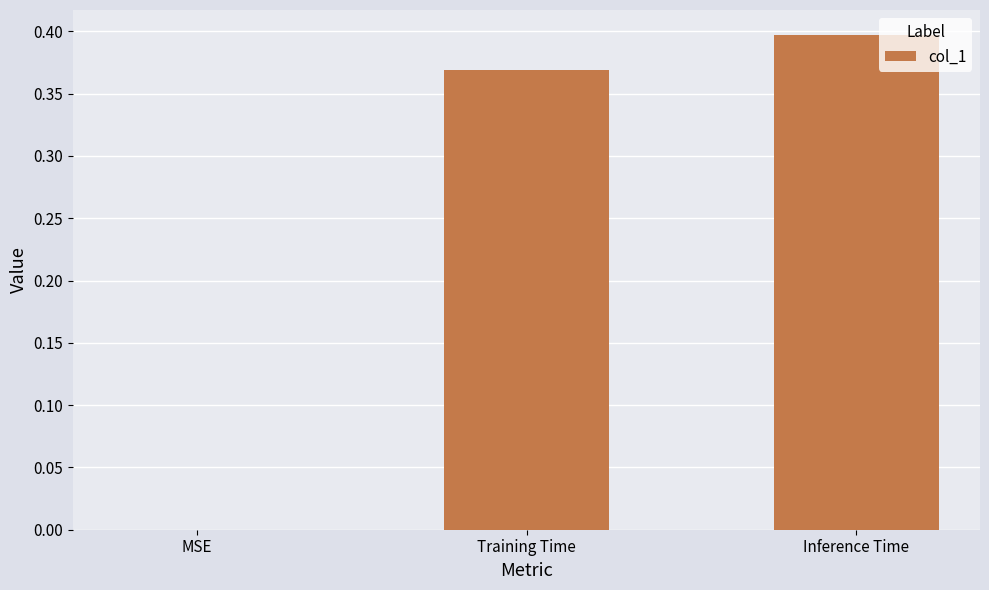

True or false: the data shows 0.4 at Inference Time.

True